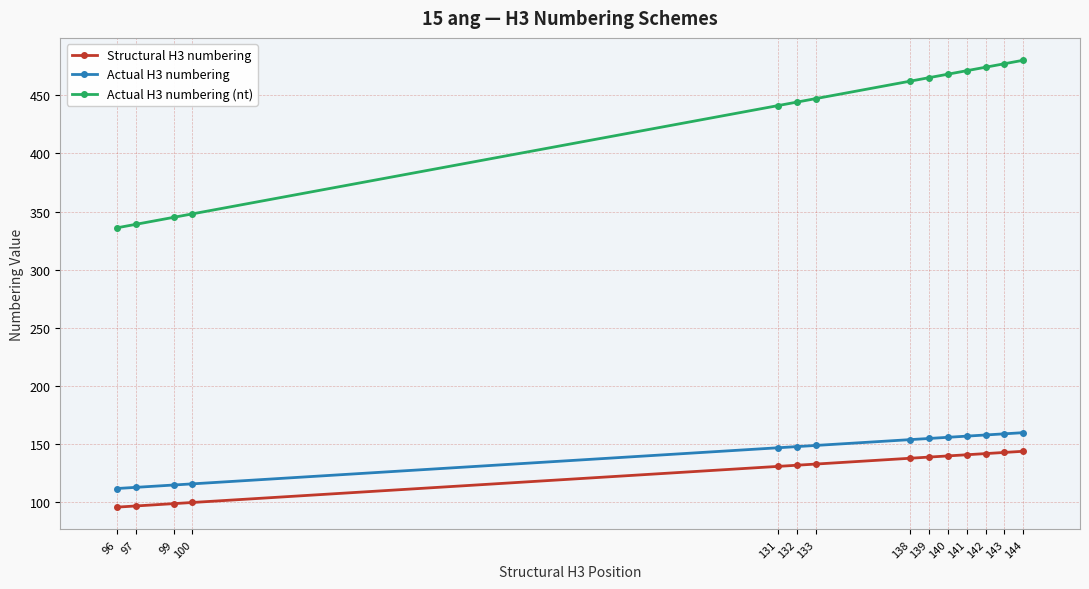

Is it true that Actual H3 numbering (nt) equals 444 at 132?

True